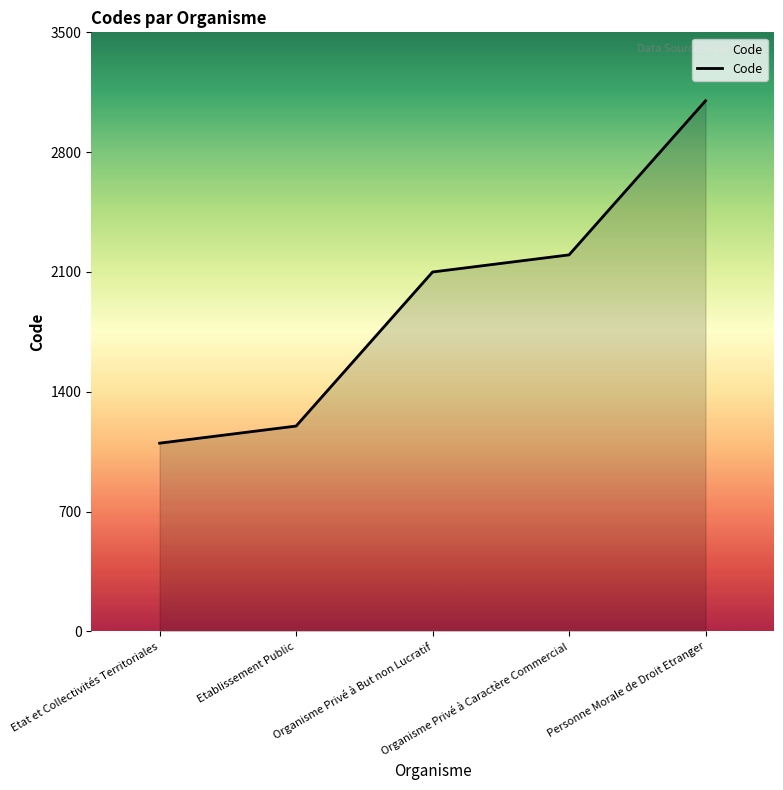

Does the chart display data point markers on the line(s)?

No